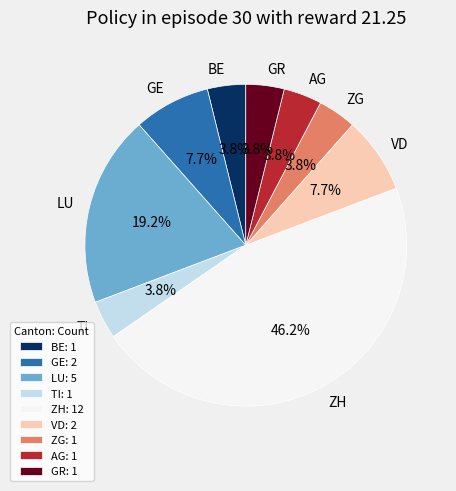

To the nearest percent, what percentage of the pie is VD?

8%